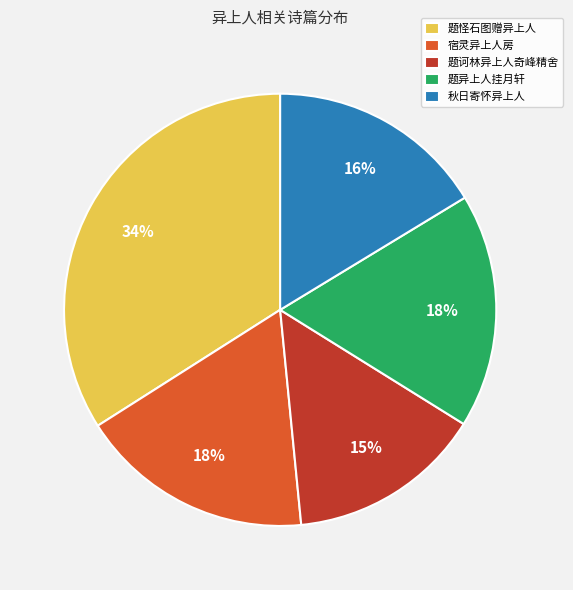

Does 题怪石图赠异上人 represent more than half of the total?

No